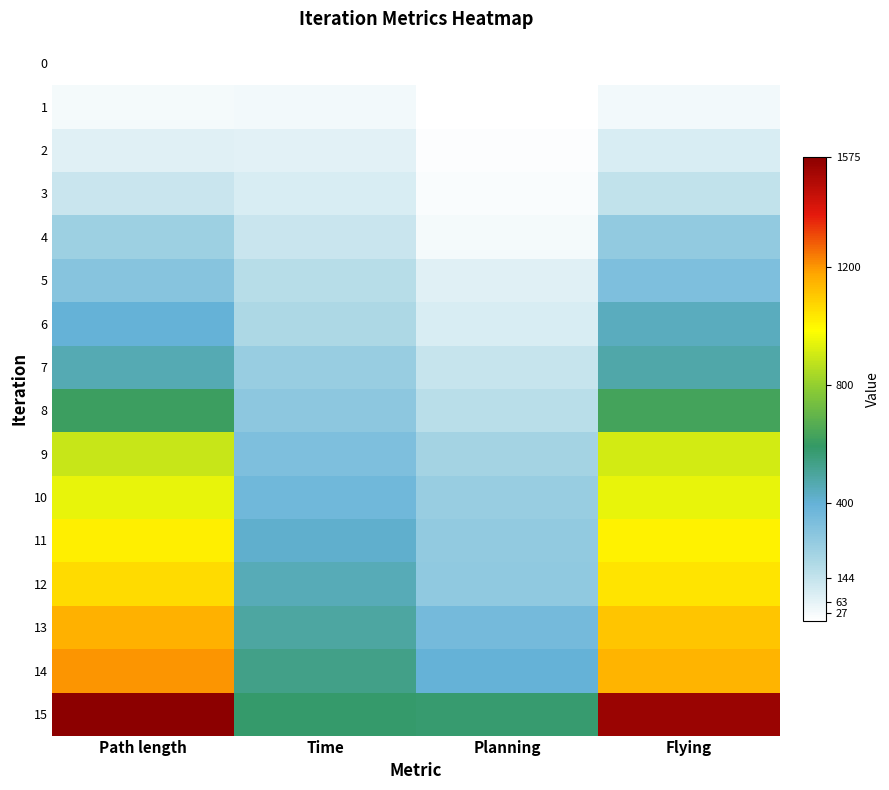

What is the difference between the highest and lowest values at Planning?

576.6